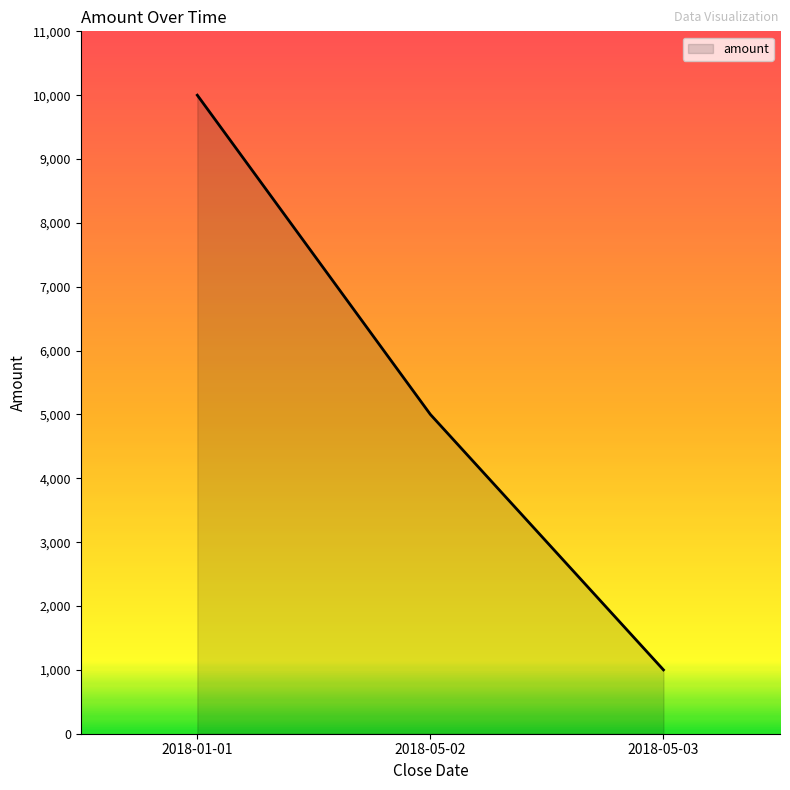

Rank the categories by value from highest to lowest.

2018-01-01, 2018-05-02, 2018-05-03